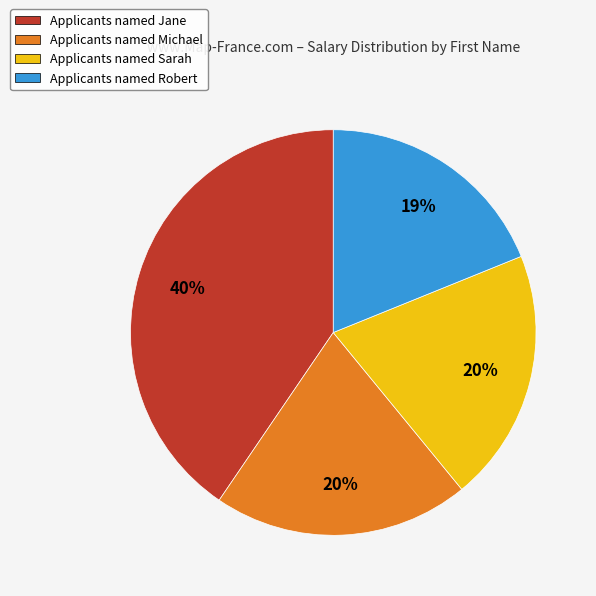

To the nearest percent, what is the average slice percentage?

25%